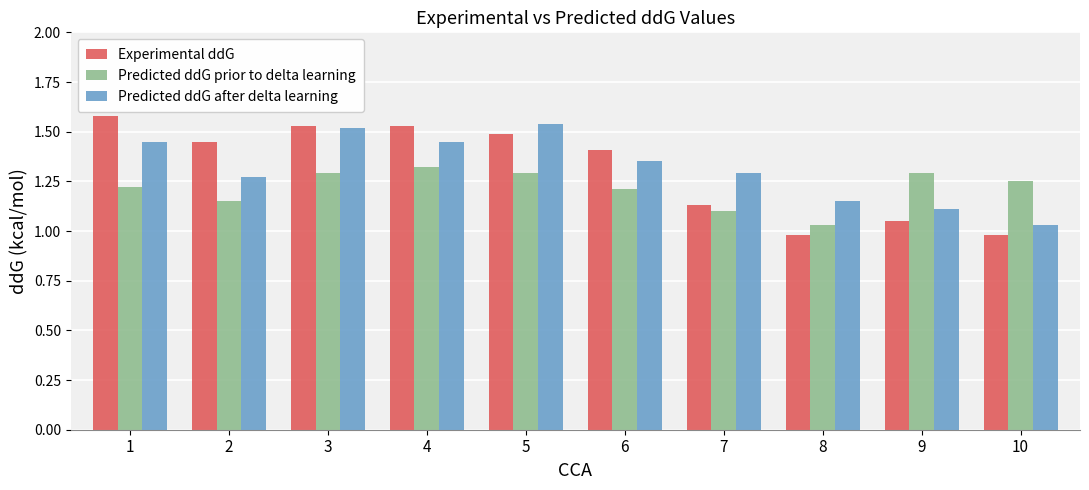

What is the sum of the Predicted ddG prior to delta learning values at 9 and 6?

2.5